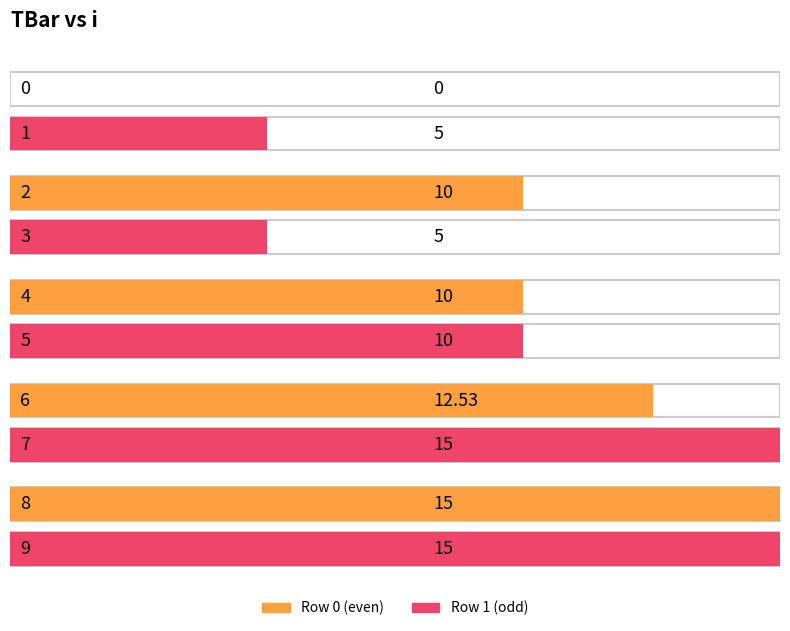

What is the sum of the values at 9 and 1?

20.0